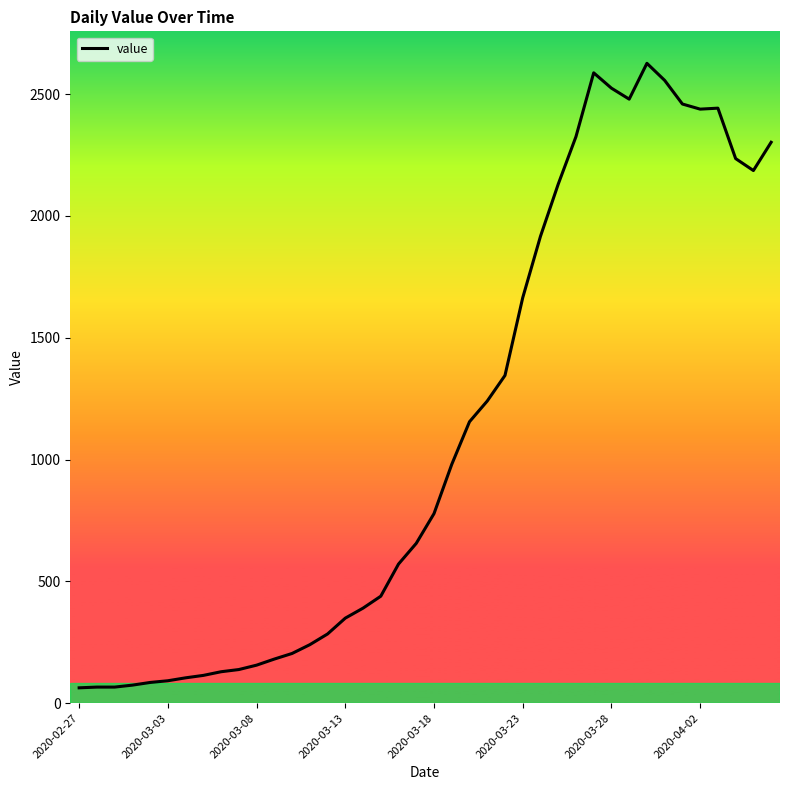

What is the average value?

1119